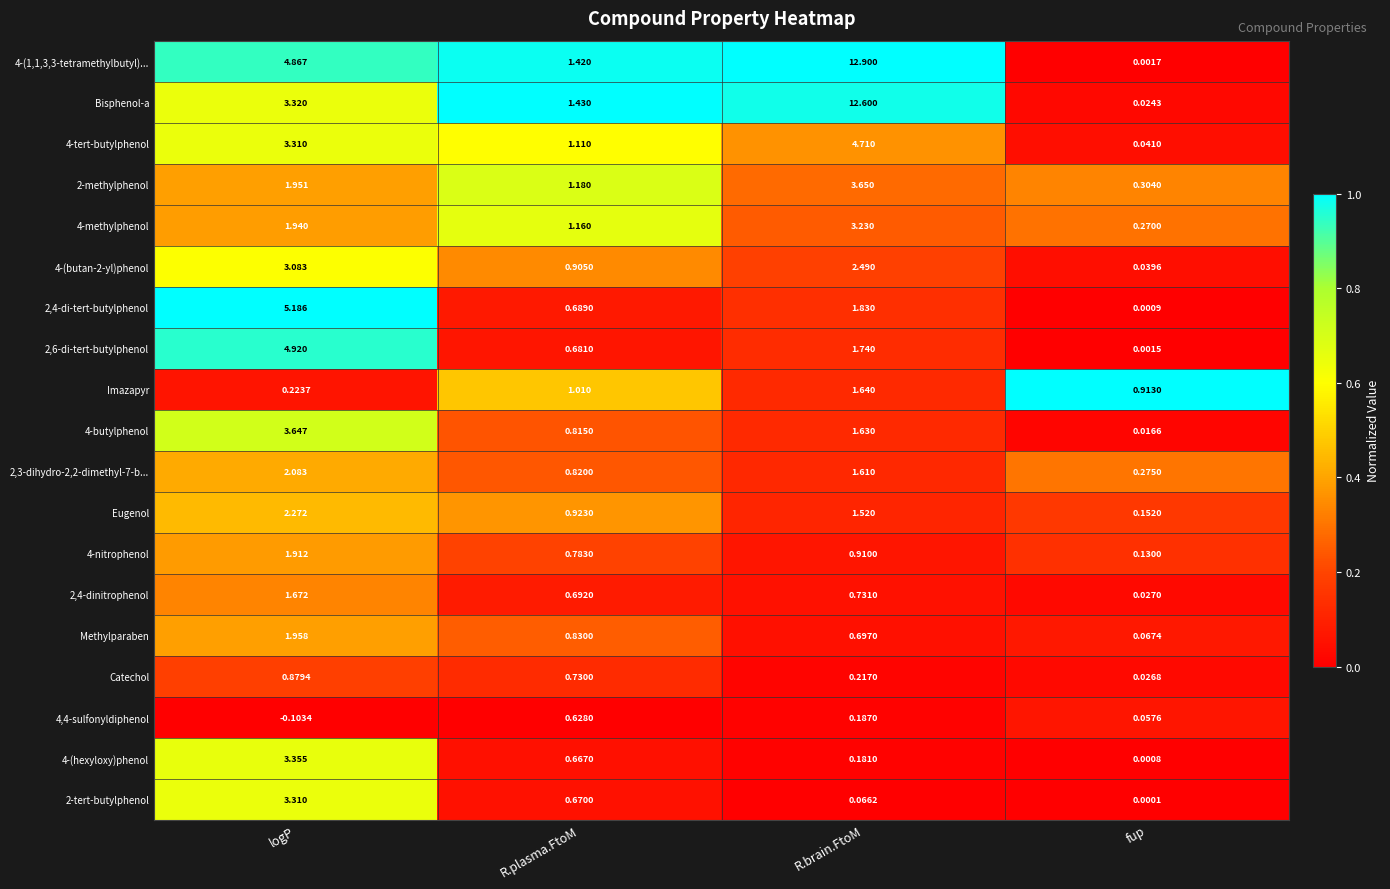

At which category does the chart reach its peak across all series?

R.brain.FtoM